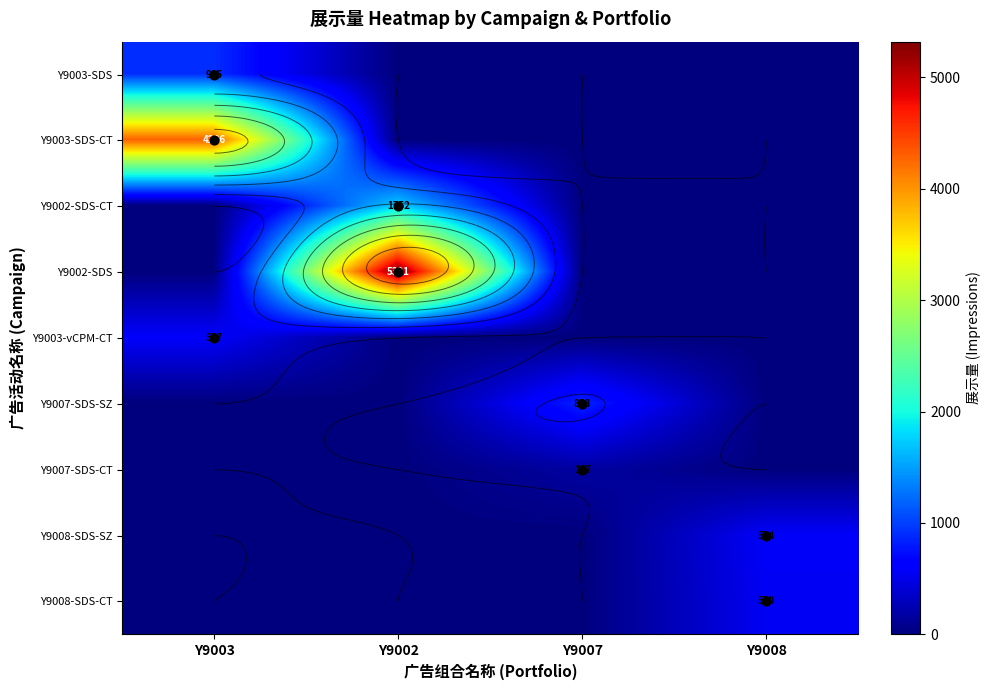

True or false: Y9003-SDS-CT has a value of 1786 at Y9007.

False